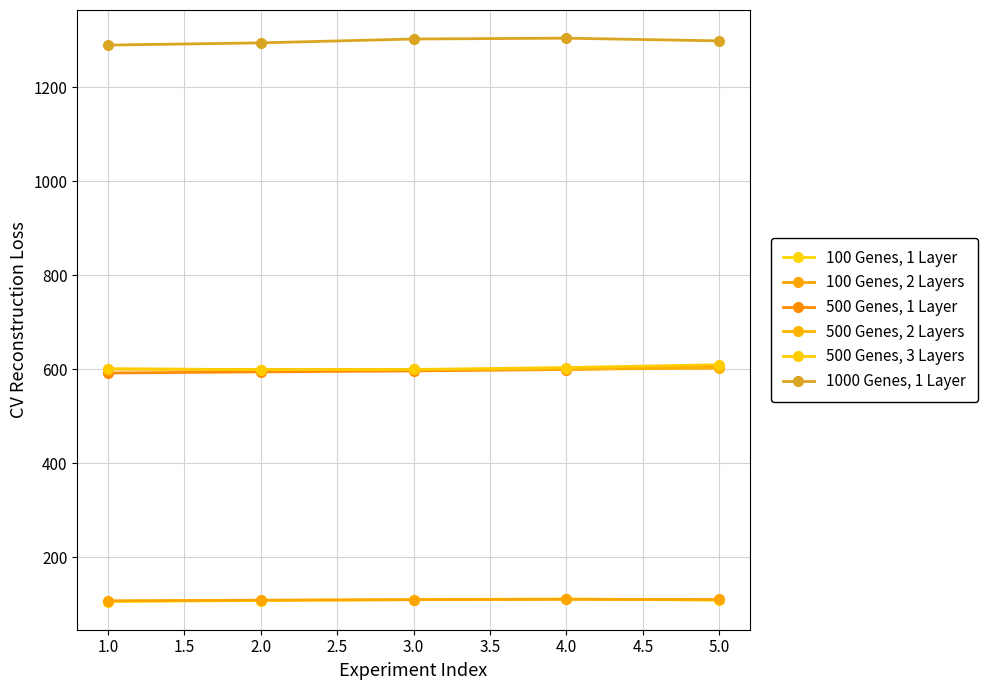

What is the difference between the second highest and minimum values in the 1000 Genes, 1 Layer series?

12.9